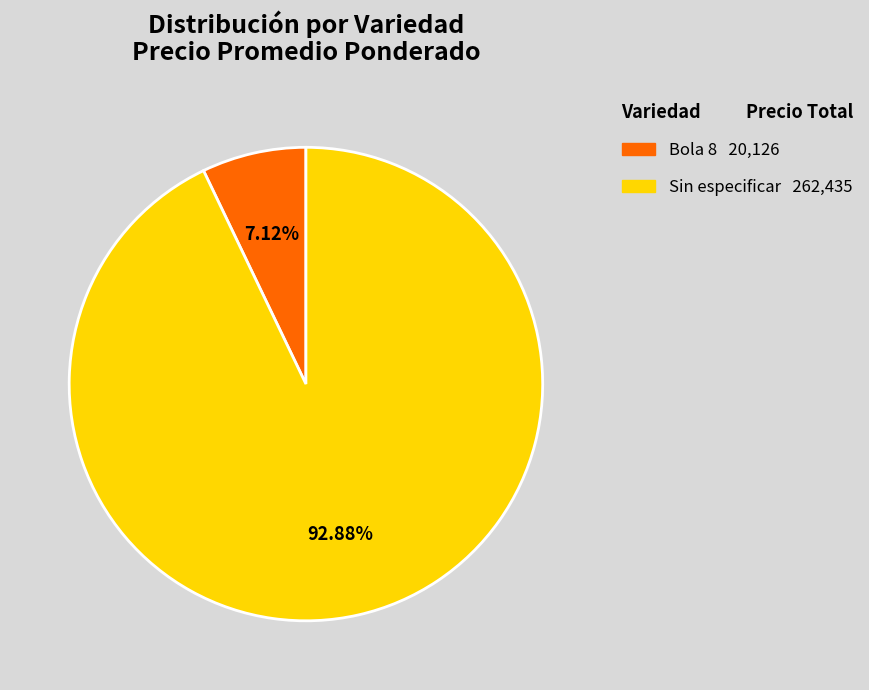

Is there a majority slice in this chart?

Yes